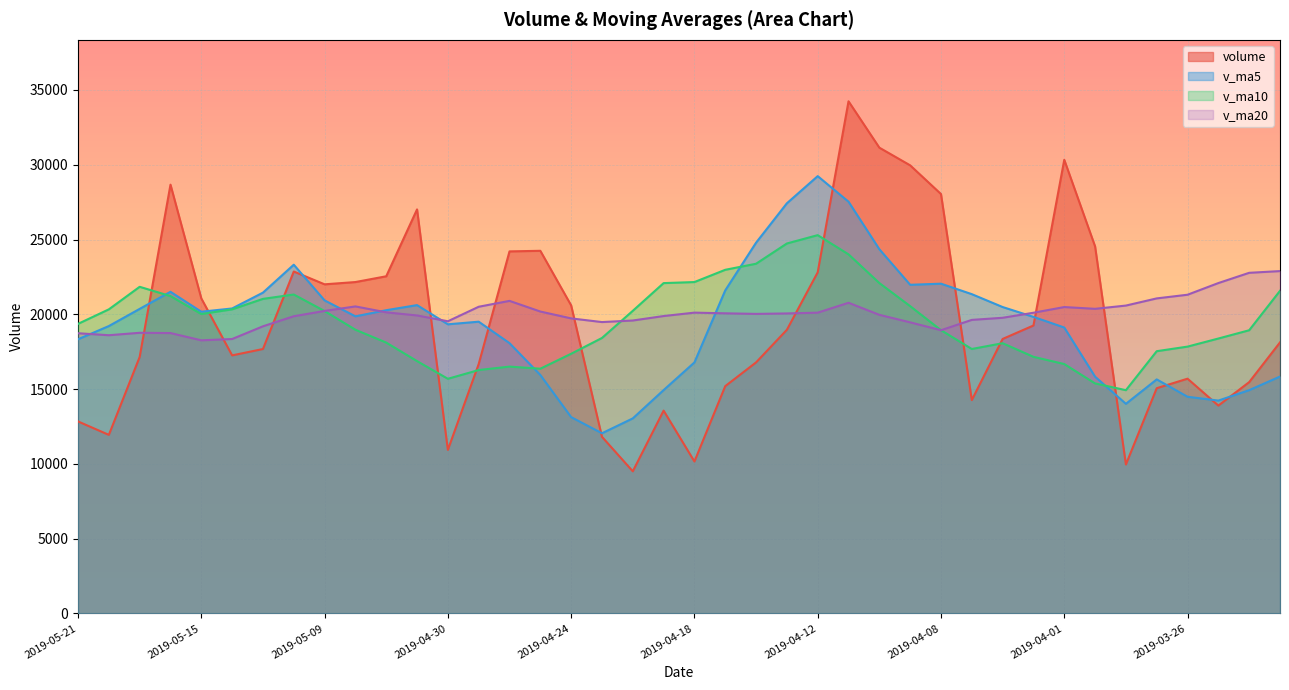

What position from the right is 2019-04-04?

11